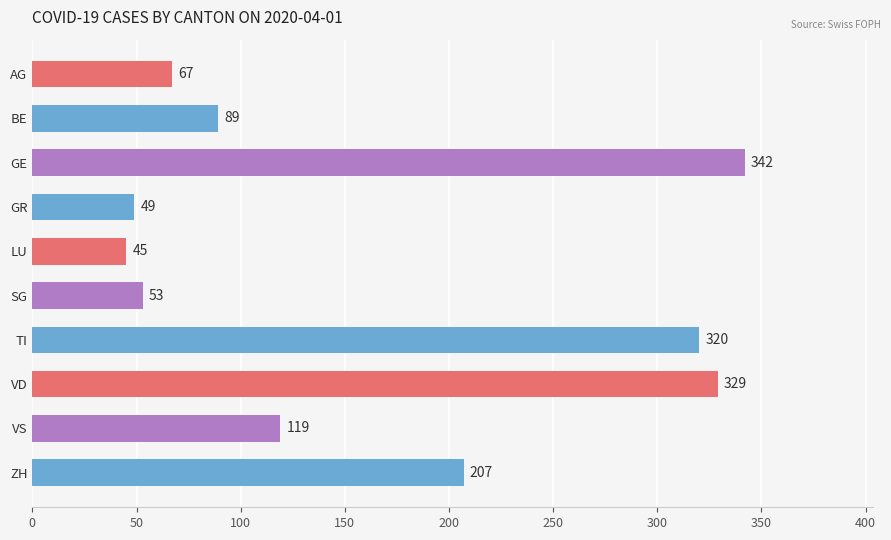

What is the label of the 4th bar from the top?

GR